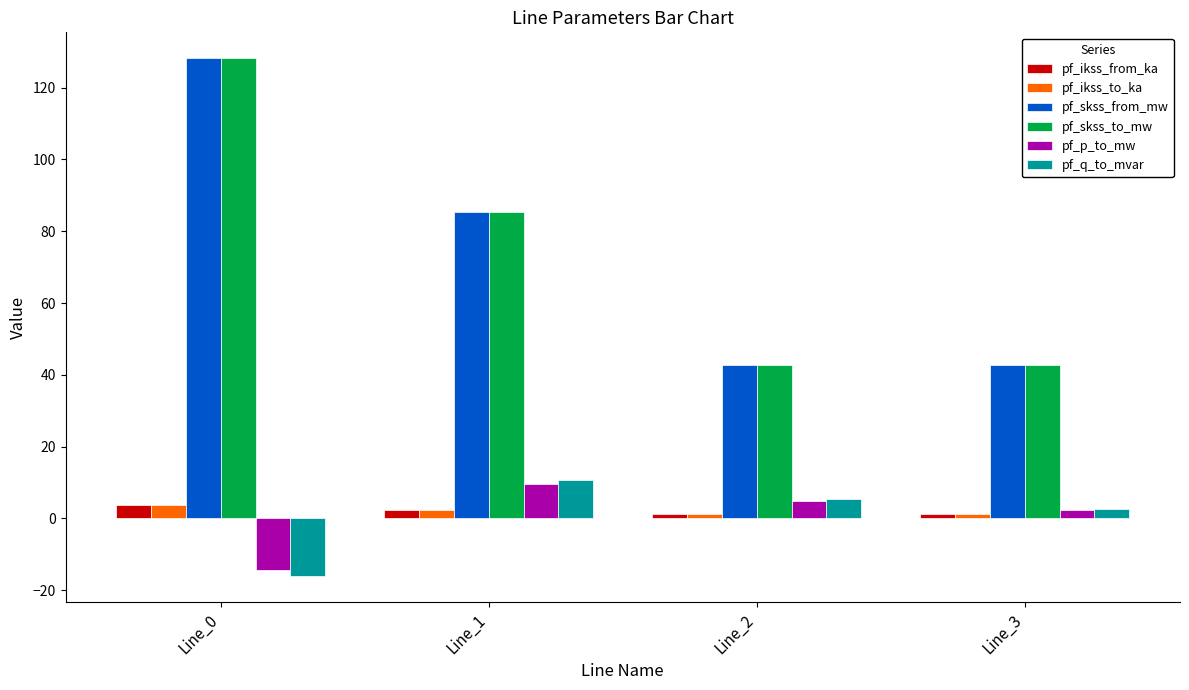

At how many categories does at least one series exceed 110?

1